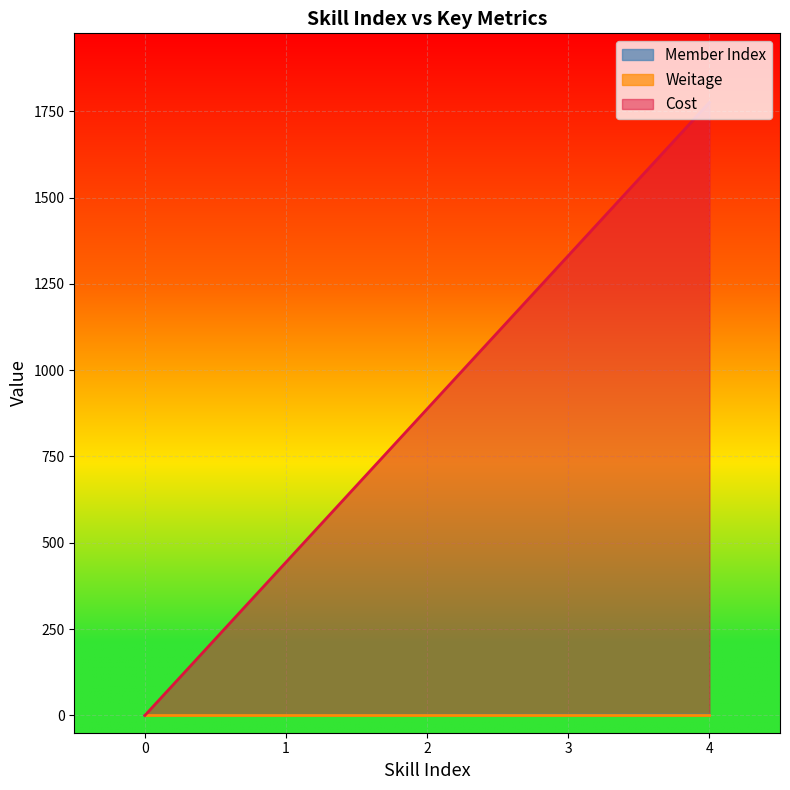

What is the difference between the Member Index values at 4 and 0?

1.0